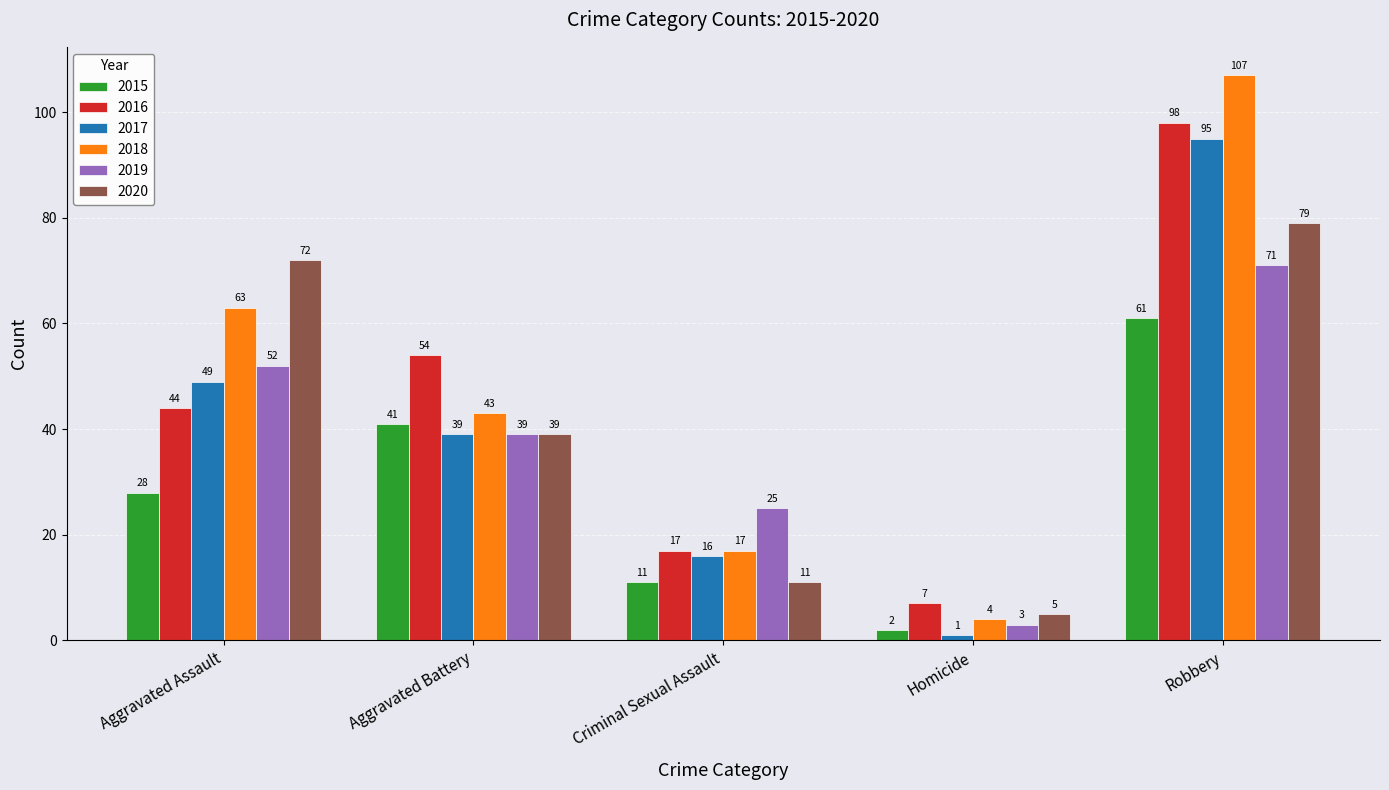

Count the 2016 values in the range 17 to 54.

3